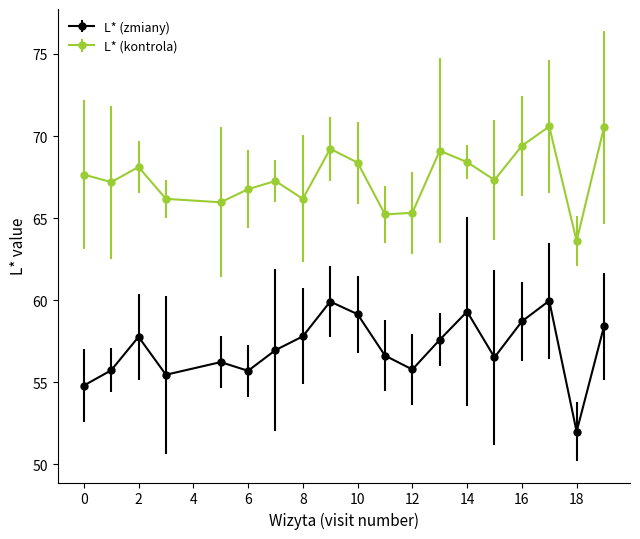

Which series has the largest total across all categories?

L* (kontrola)